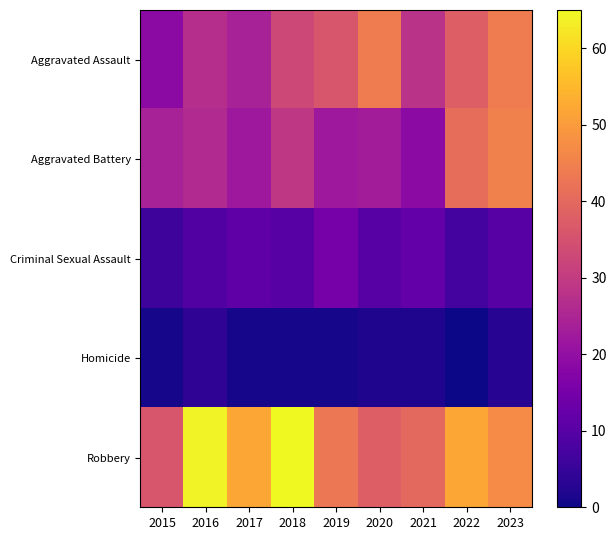

Between 2015 and 2022, which series saw the biggest shift?

Aggravated Assault